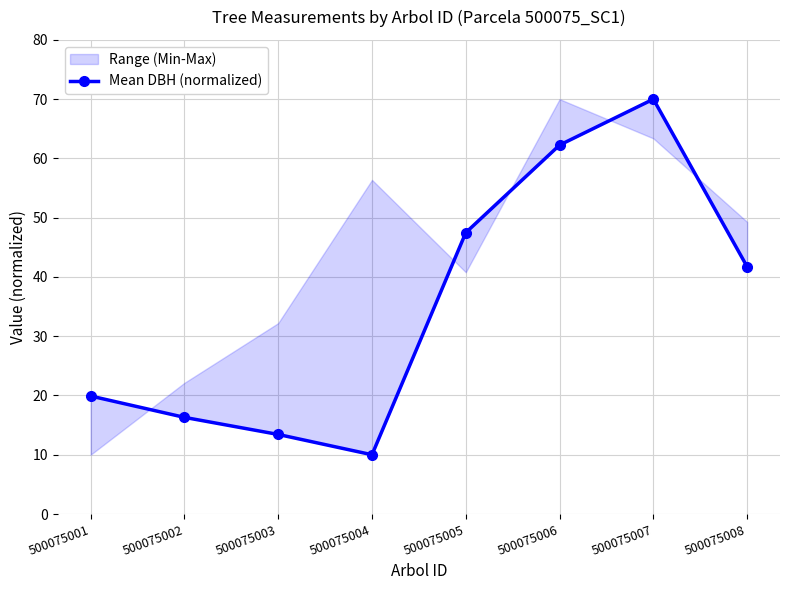

Reading right to left, list all the values displayed in this chart.

41.7	70.0	62.3	47.5	10.0	13.4	16.3	19.9